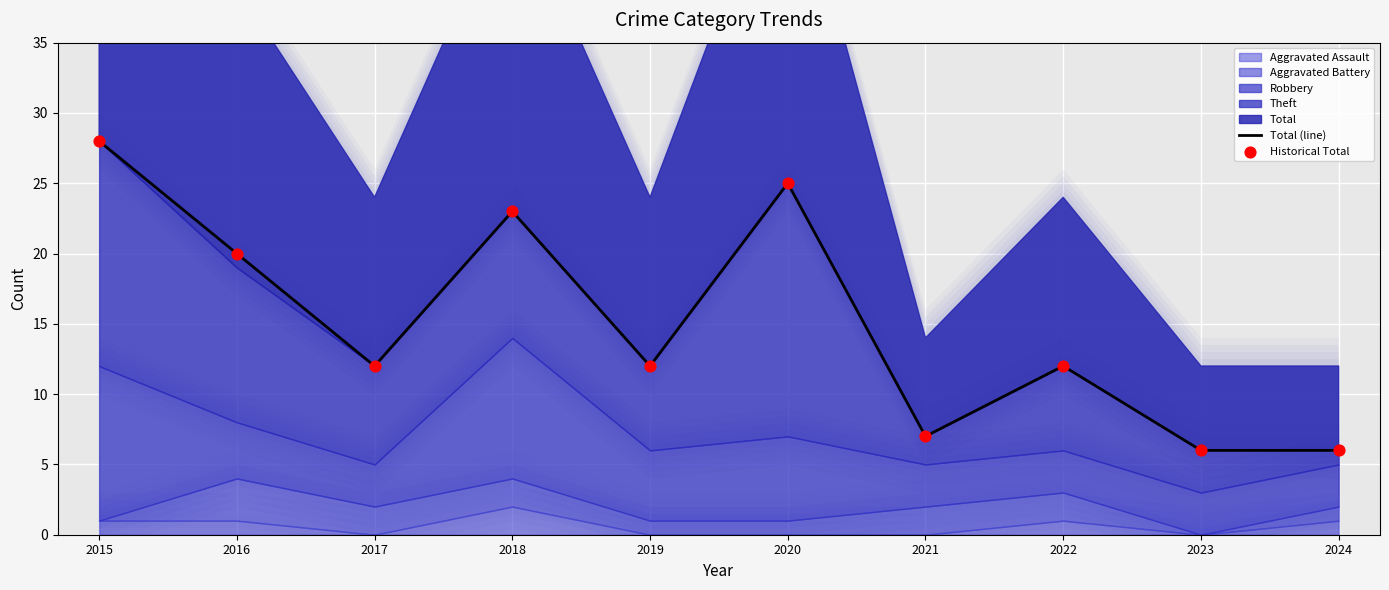

Is the value of Historical Total at 2023 greater than the value of Total (line) at 2023?

No